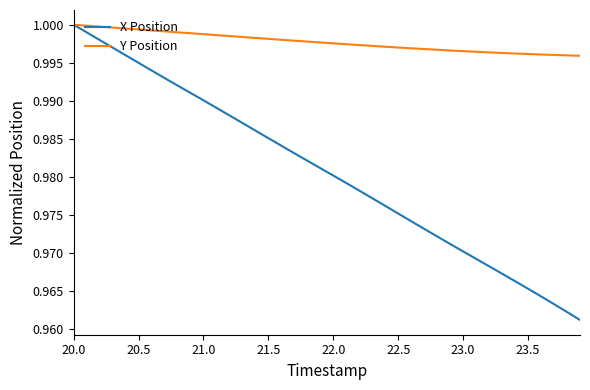

True or false: X Position has more than 1 interior local peaks.

False